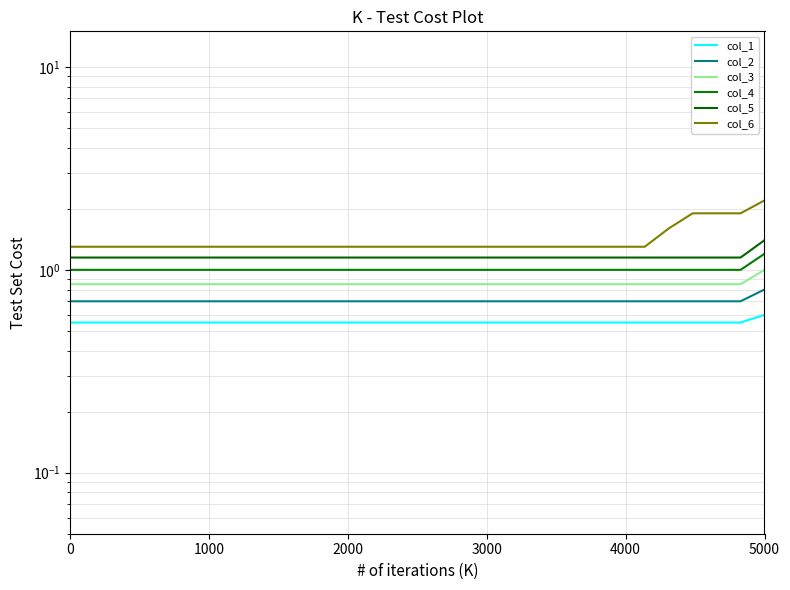

How many lines are shown in the chart?

6